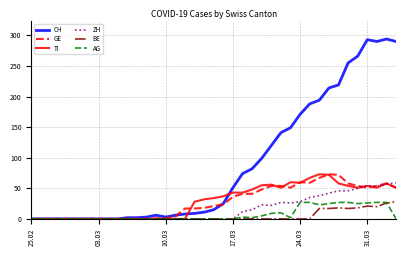

At how many categories does at least one series exceed 209?

8